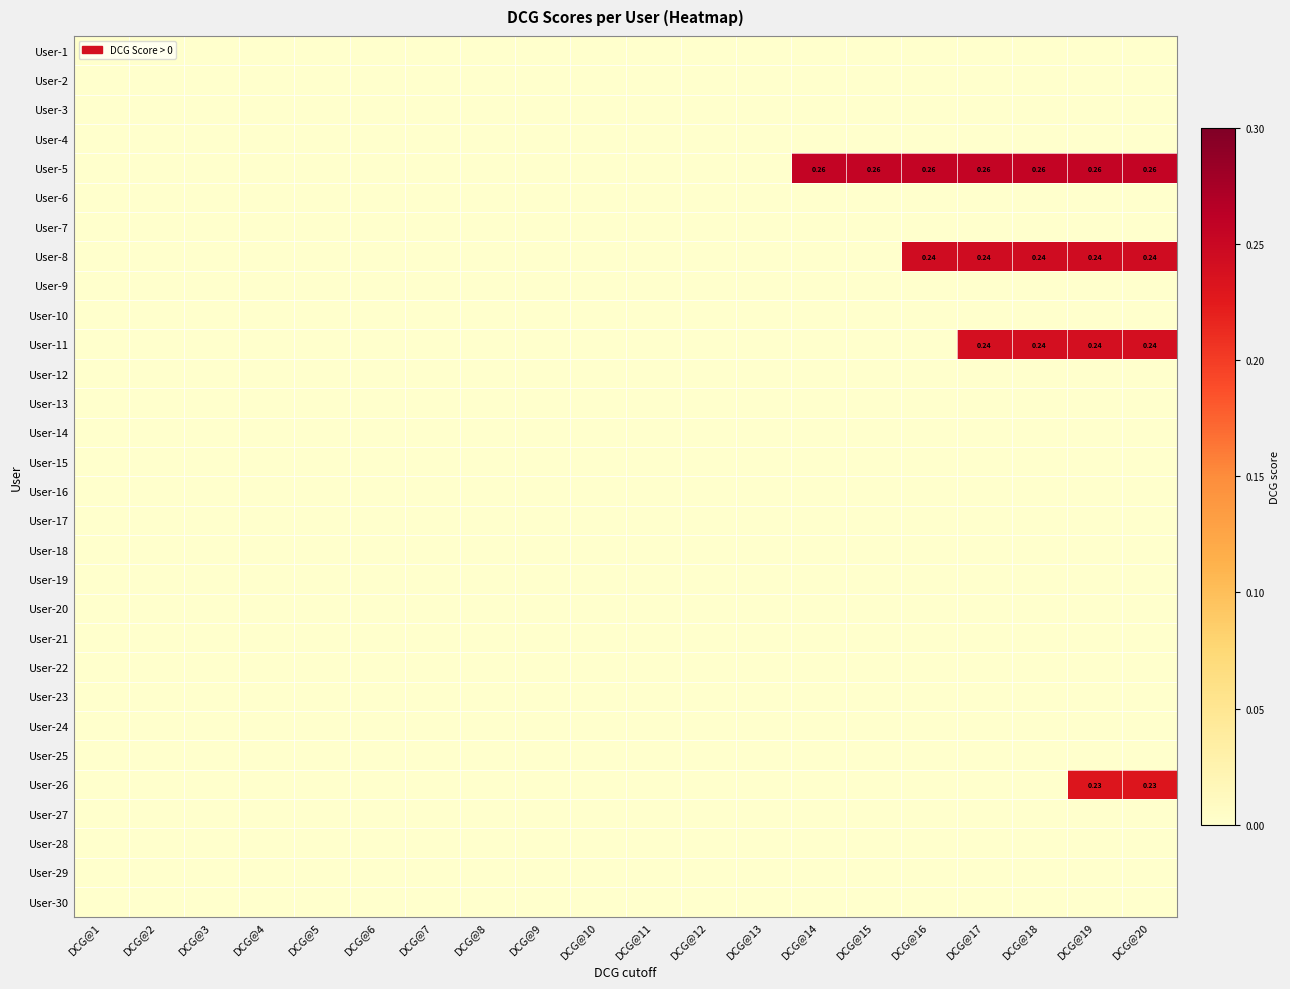

Rank the categories by User-1 value from highest to lowest.

DCG@1, DCG@2, DCG@3, DCG@4, DCG@5, DCG@6, DCG@7, DCG@8, DCG@9, DCG@10, DCG@11, DCG@12, DCG@13, DCG@14, DCG@15, DCG@16, DCG@17, DCG@18, DCG@19, DCG@20